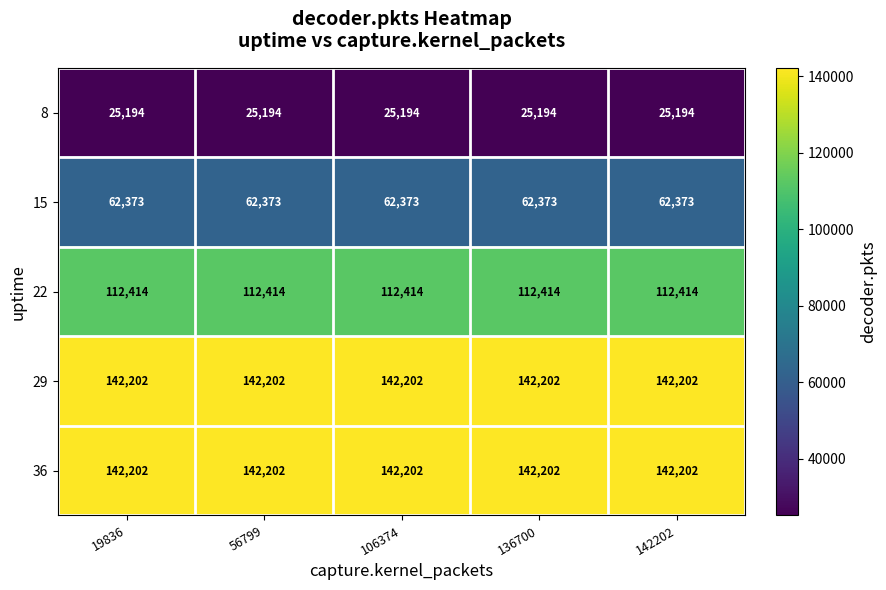

What is the difference between the highest and lowest values at 136700?

117008